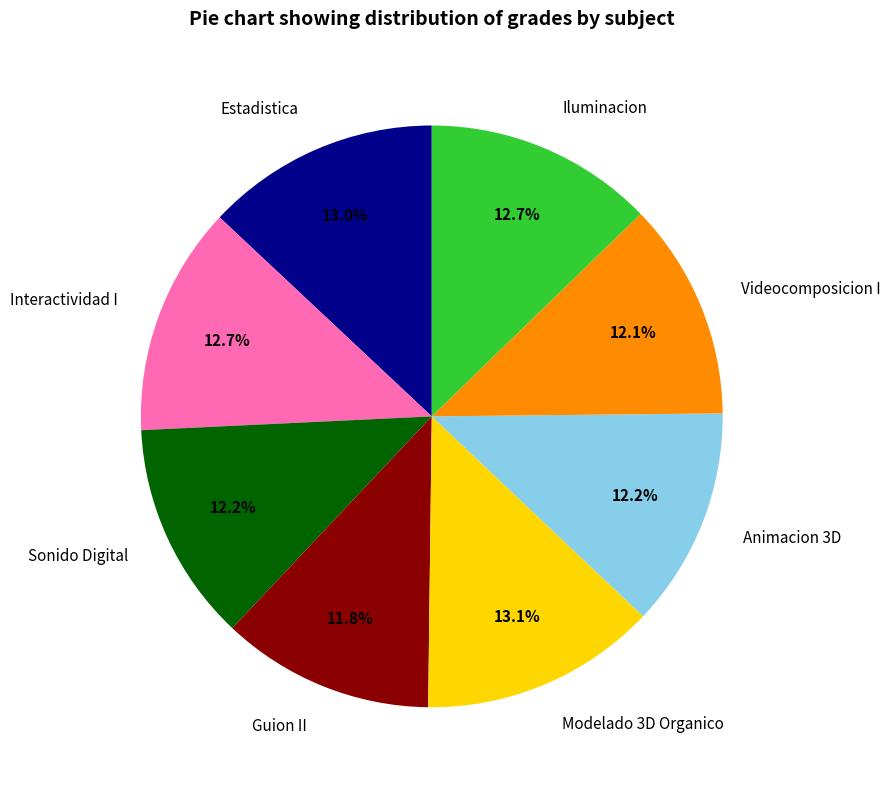

To the nearest percent, what is the difference between the Interactividad I and Sonido Digital slice percentages?

1%